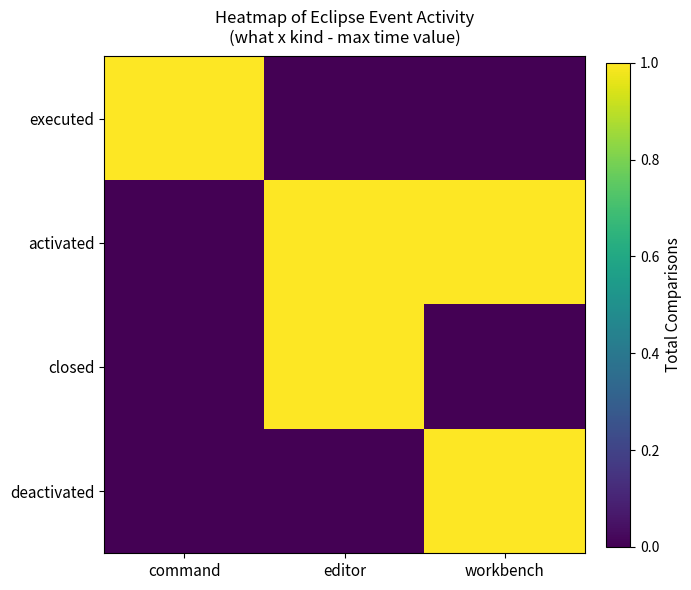

At how many categories does at least one series exceed 0?

3